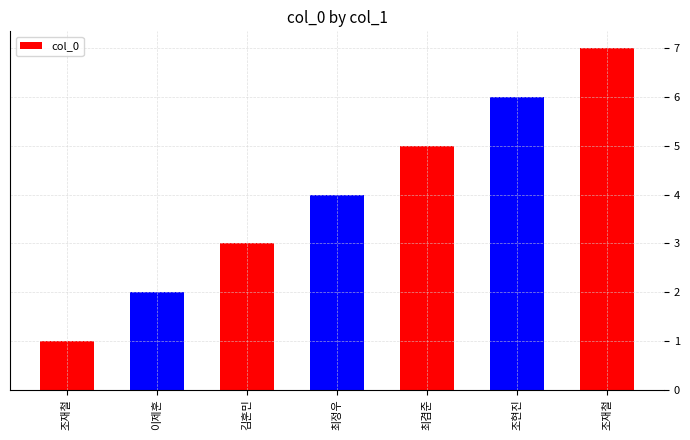

Count the values in the range 2 to 6.

5